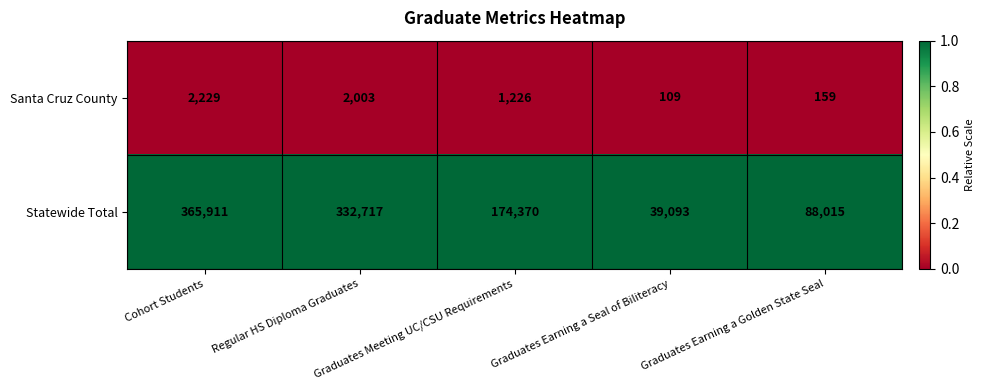

Which series has the largest total across all categories?

Statewide Total